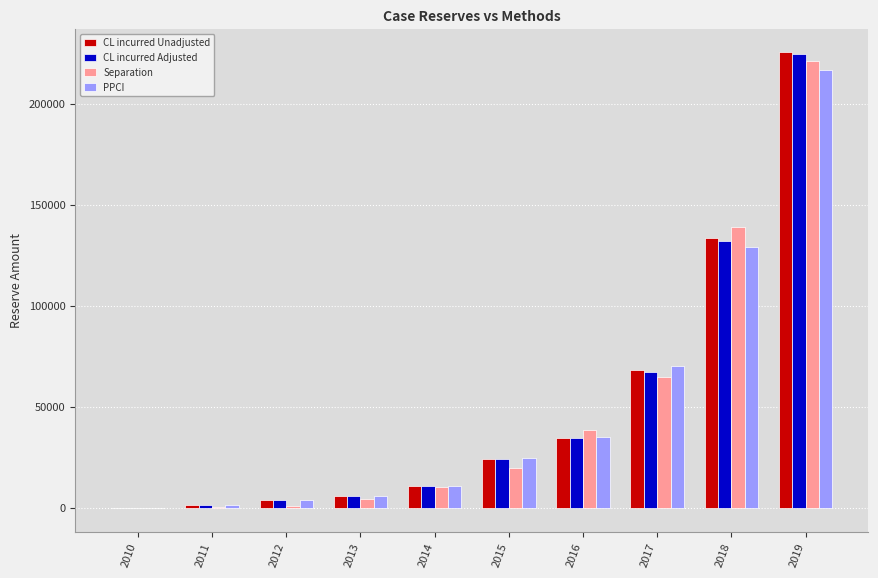

What is the total value across all series at 2017?

269875.3